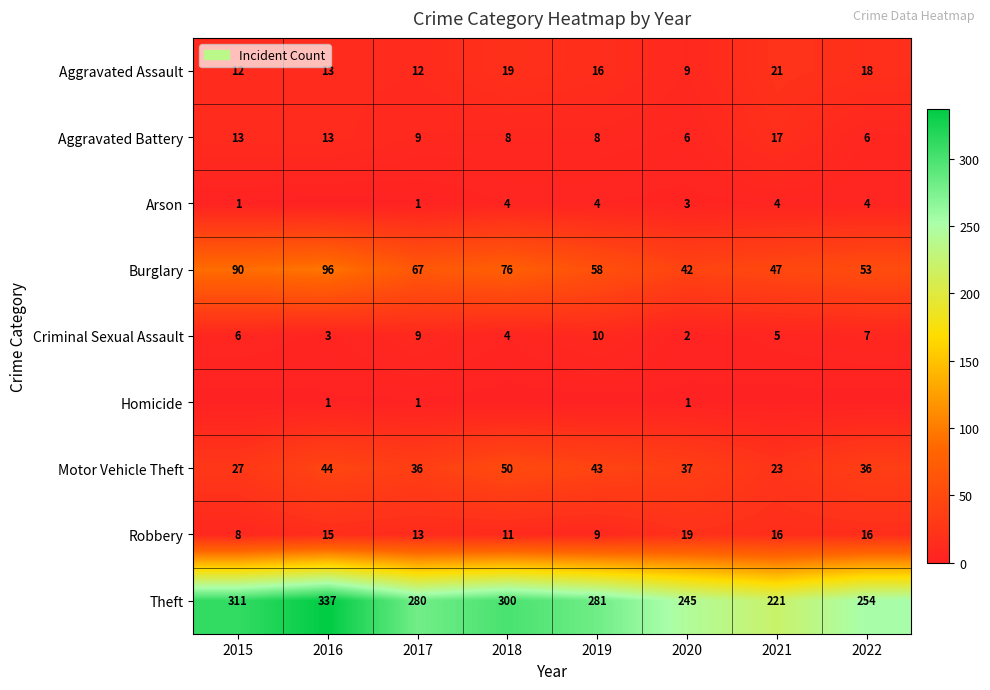

Is the value of Aggravated Battery at 2018 greater than the value of Criminal Sexual Assault at 2022?

Yes